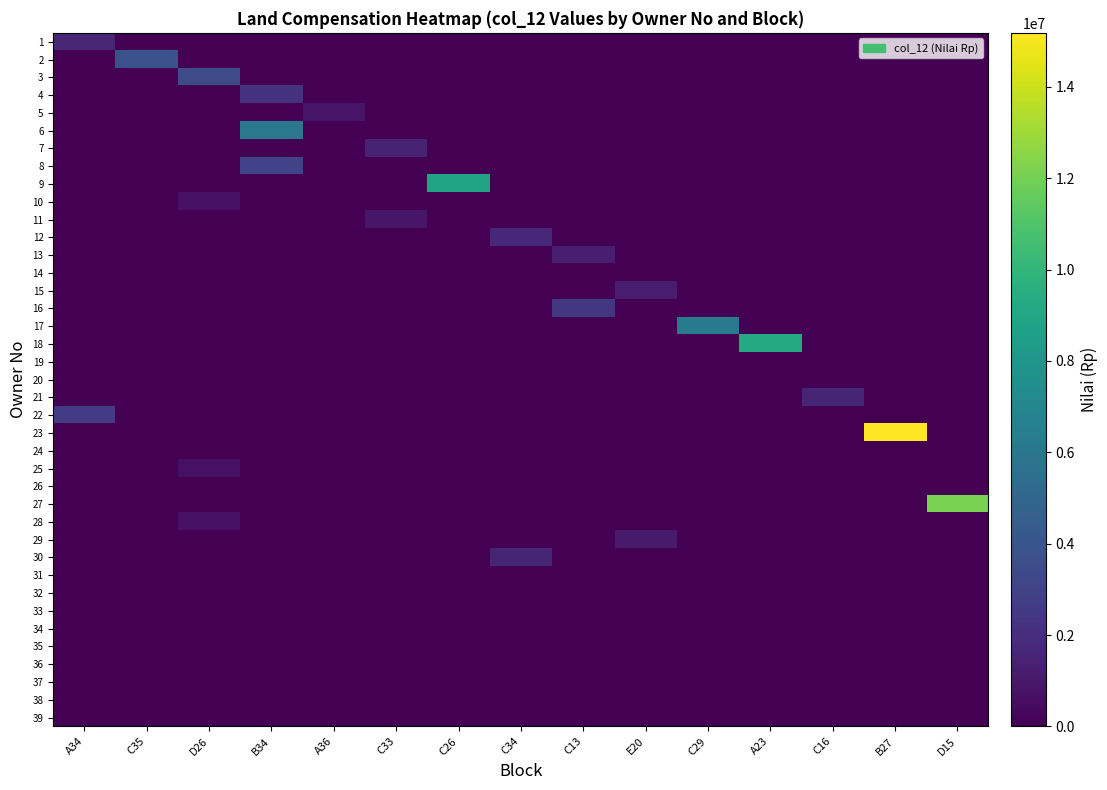

What is the total value across all series at A34?

4350000